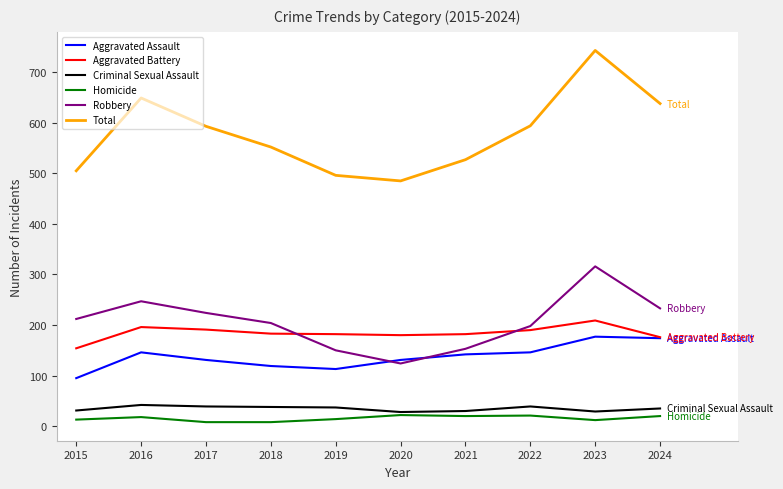

In Robbery, how many points are lower than both neighbors (excluding endpoints)?

1